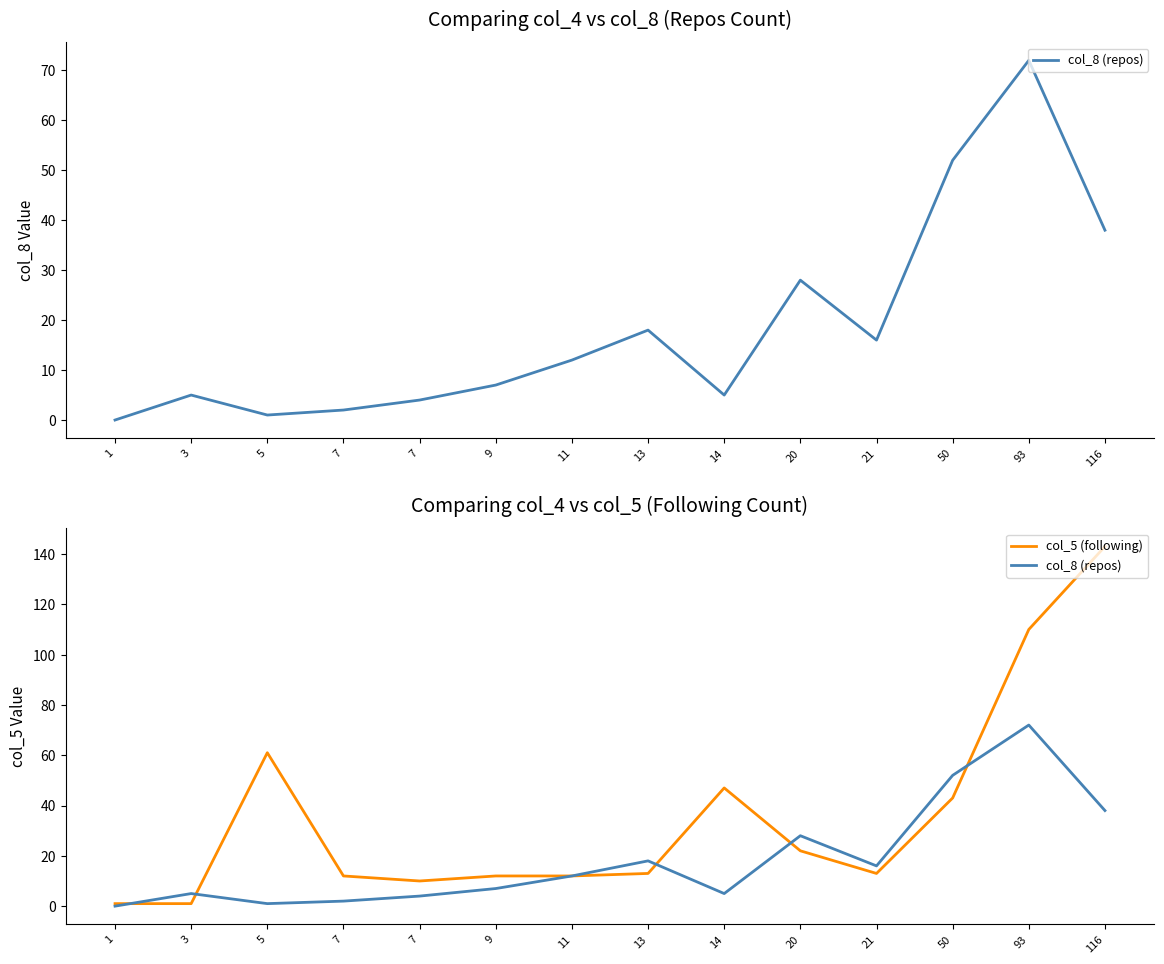

How many distinct data groups are displayed?

2